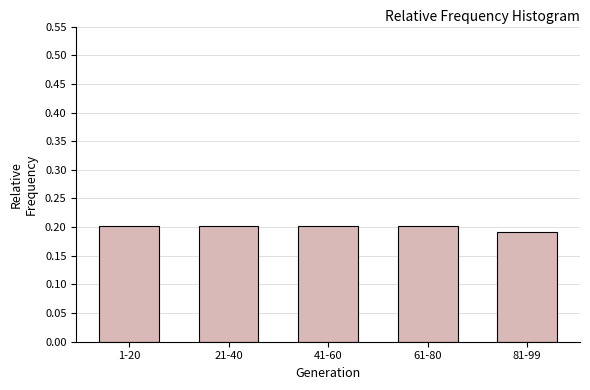

Count the values in the range 0 to 1.

5